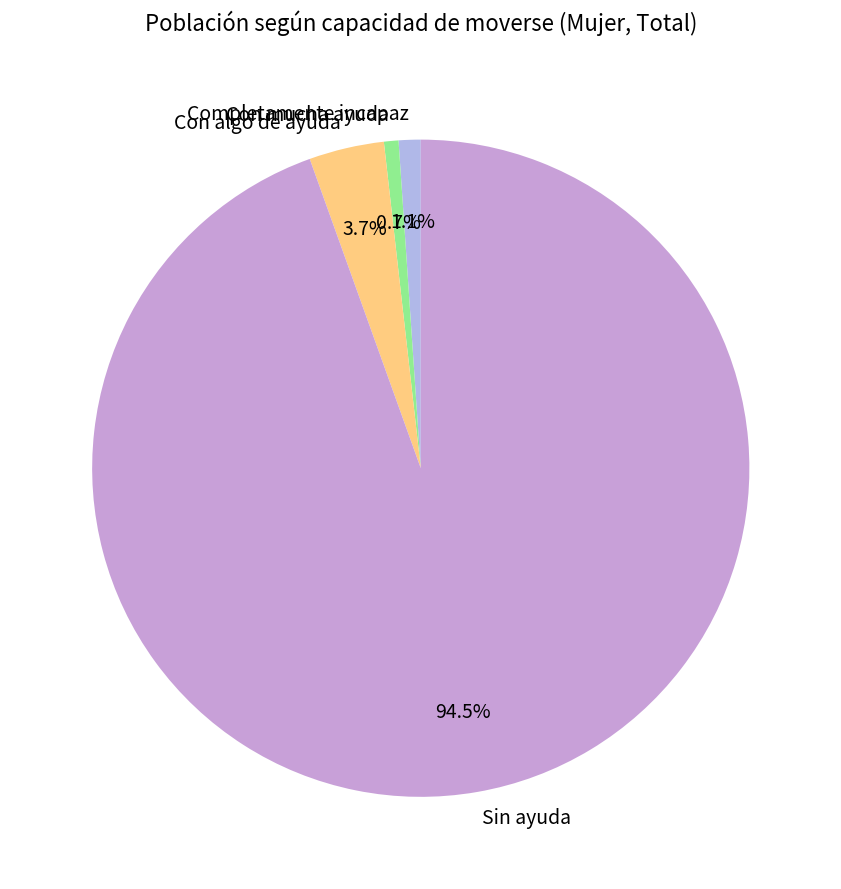

To the nearest percent, what is the combined percentage of Completamente incapaz and Sin ayuda?

96%